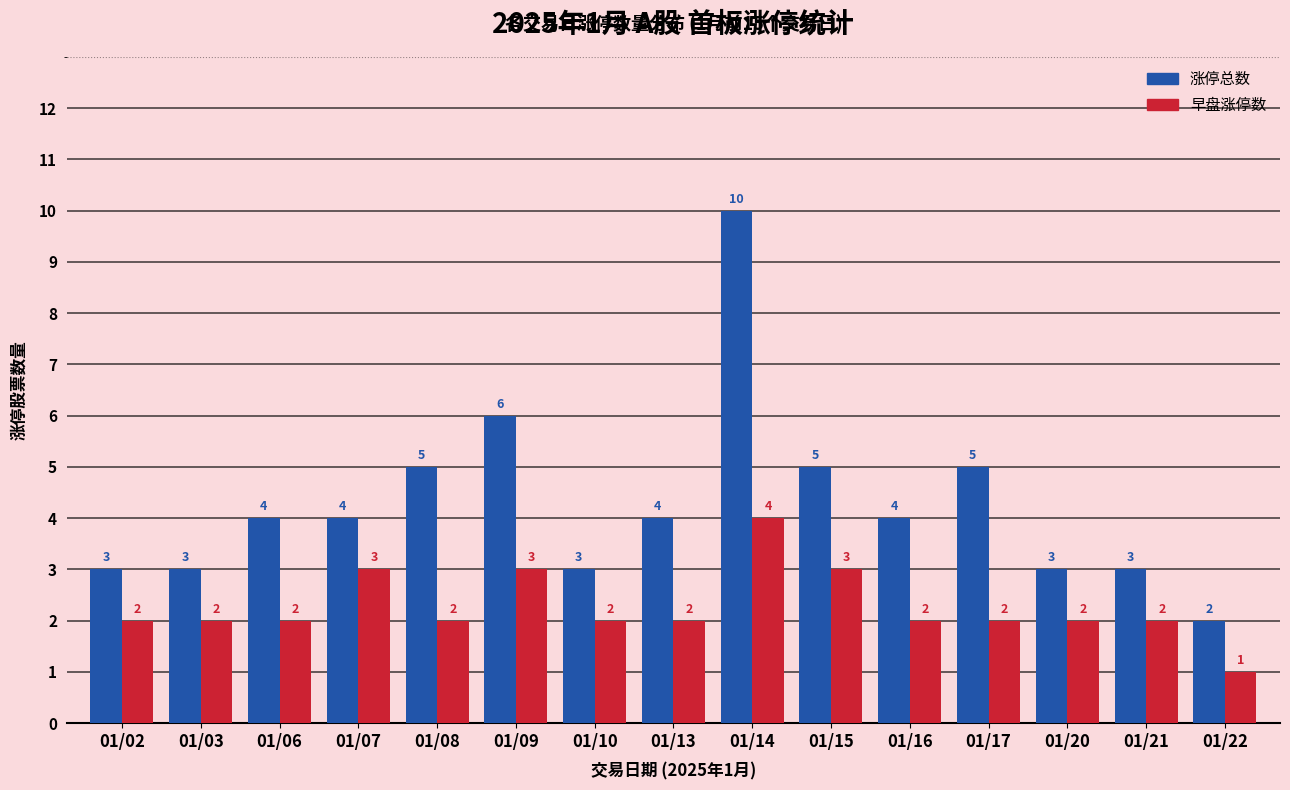

Count the number of categories in the chart.

15